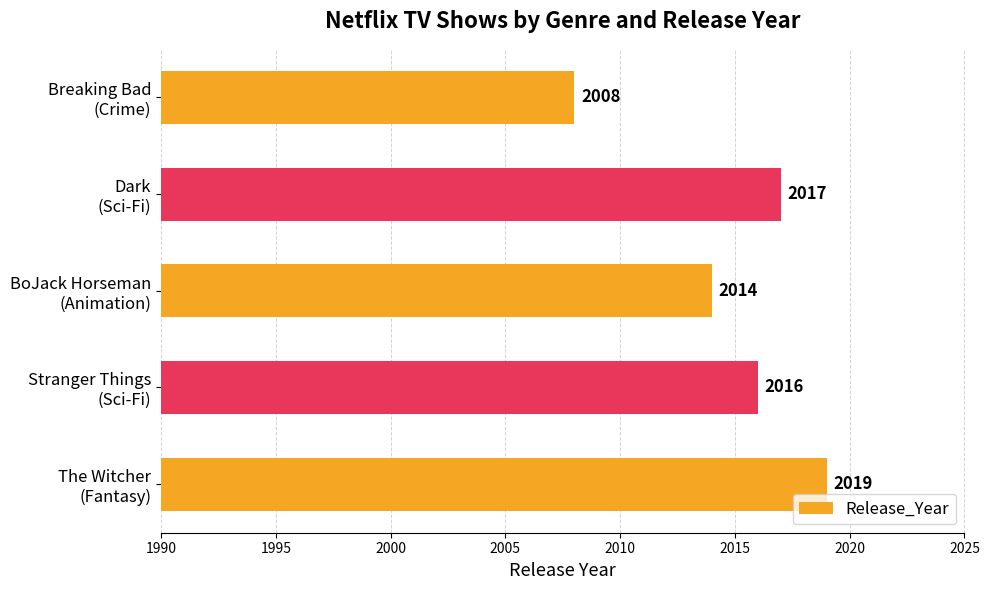

What is the maximum value shown in the chart?

2019